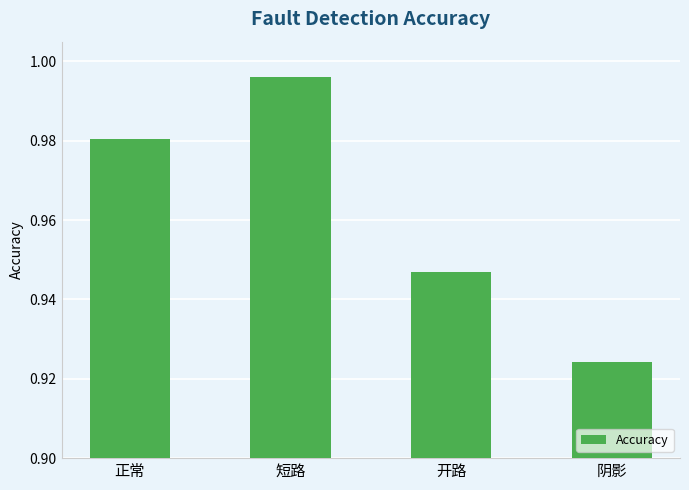

Are the bars horizontal?

No